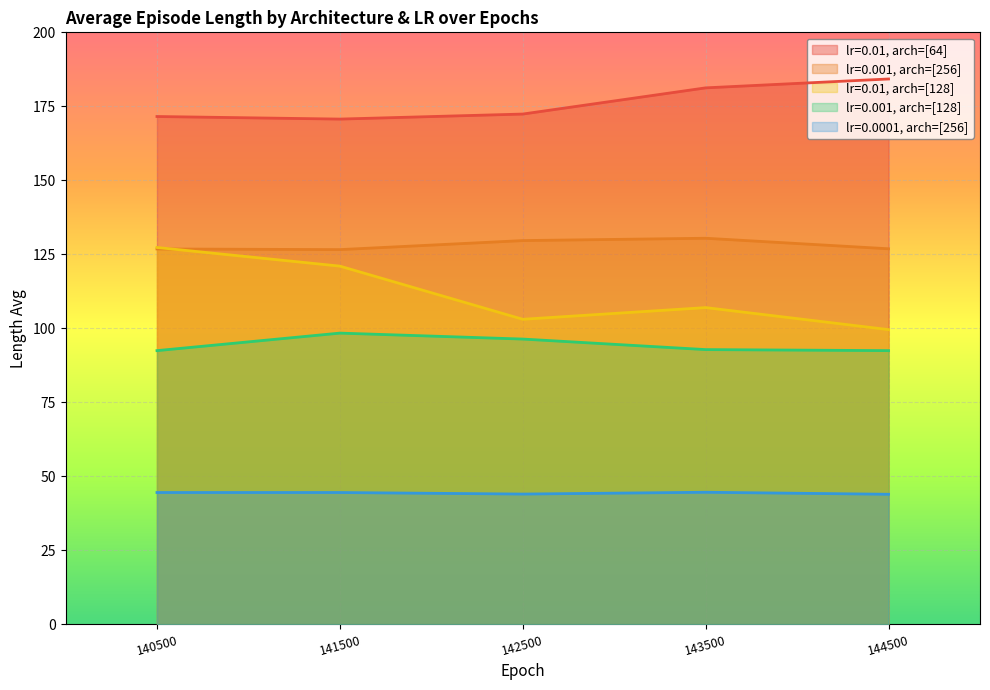

Is the value of lr=0.001, arch=[256] at 144500 greater than the value of lr=0.01, arch=[128] at 143500?

Yes